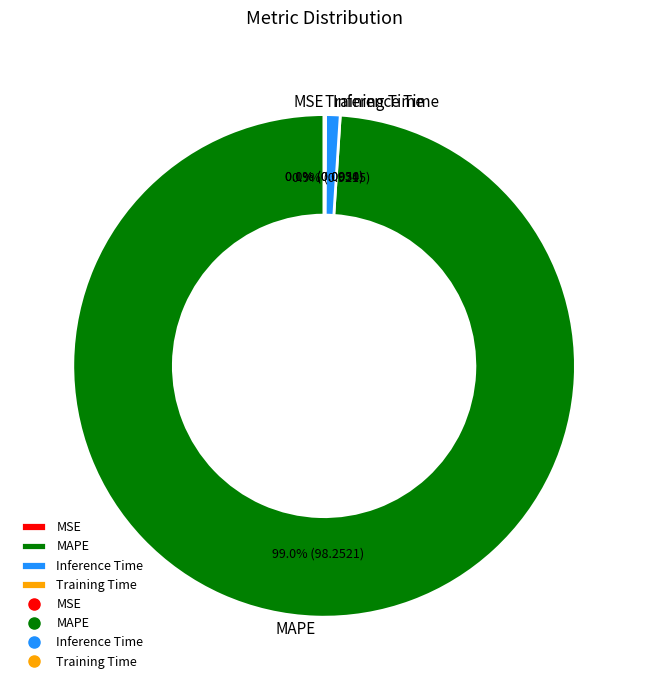

What percentage do MAPE and Inference Time together represent?

99.9%